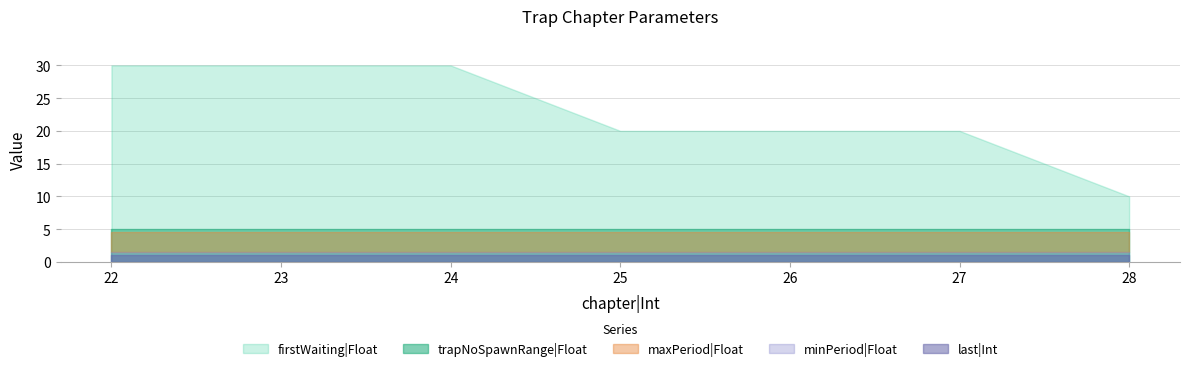

The trapNoSpawnRange|Float series shows 5.0 at 23. True or false?

True